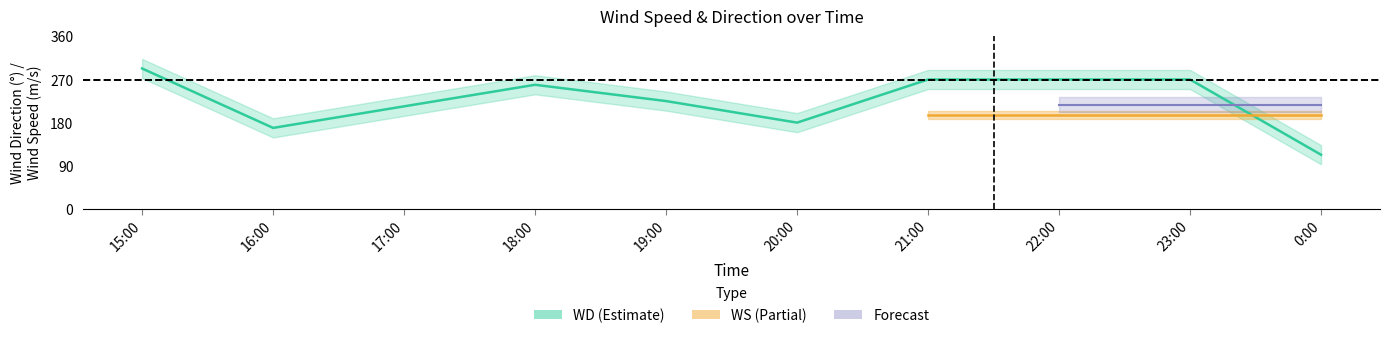

Approximately how many times larger is the value at 19:00 compared to 18:00?

0.9